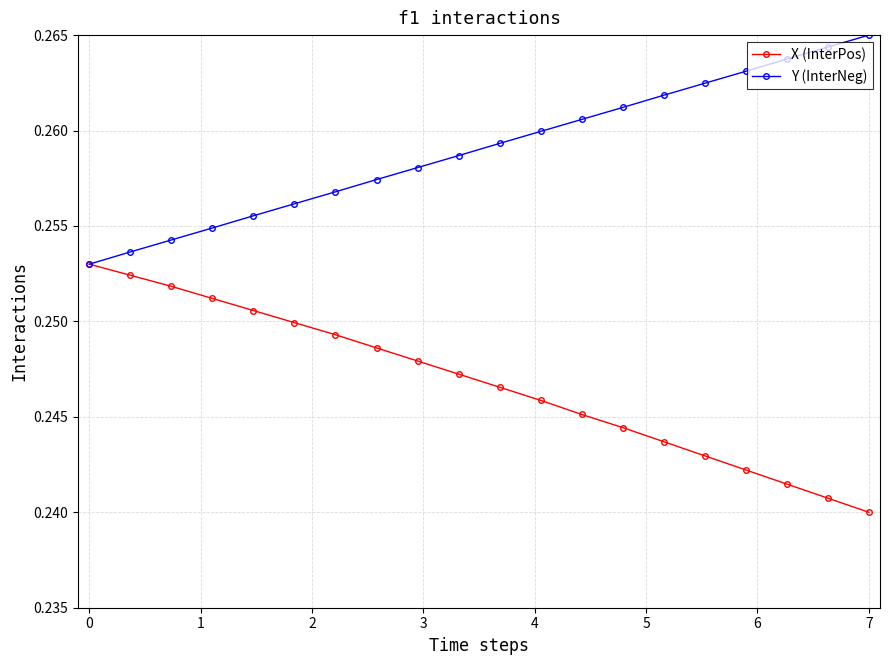

Is this an area chart (filled region under the line)?

No